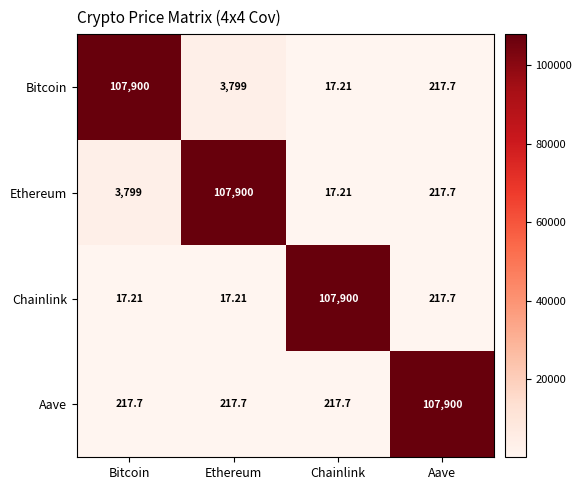

What is the total value across all series at Aave?

108553.1